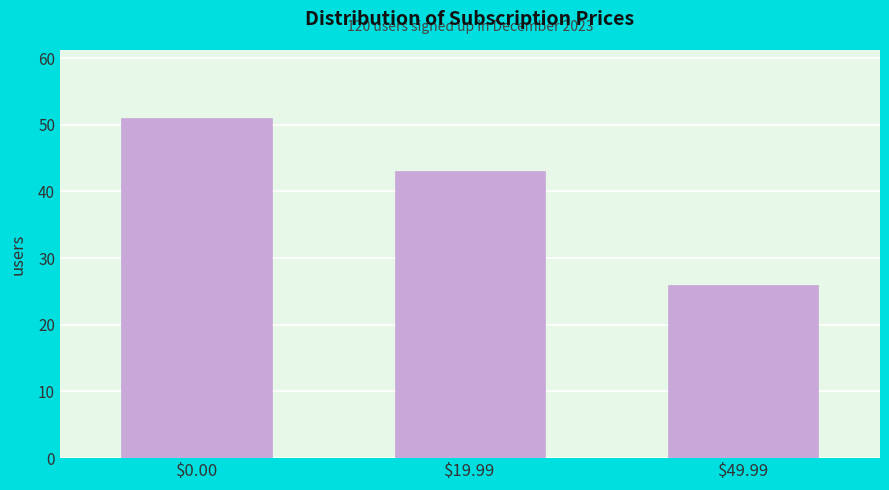

Reading left to right, list all the values displayed in this chart.

51	43	26